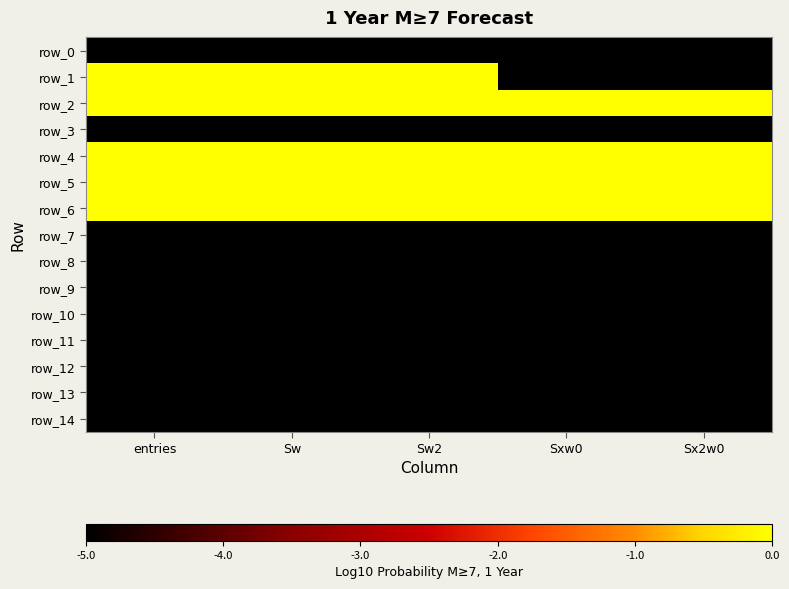

Is the value of row_5 at Sw greater than the value of row_12 at Sw2?

Yes